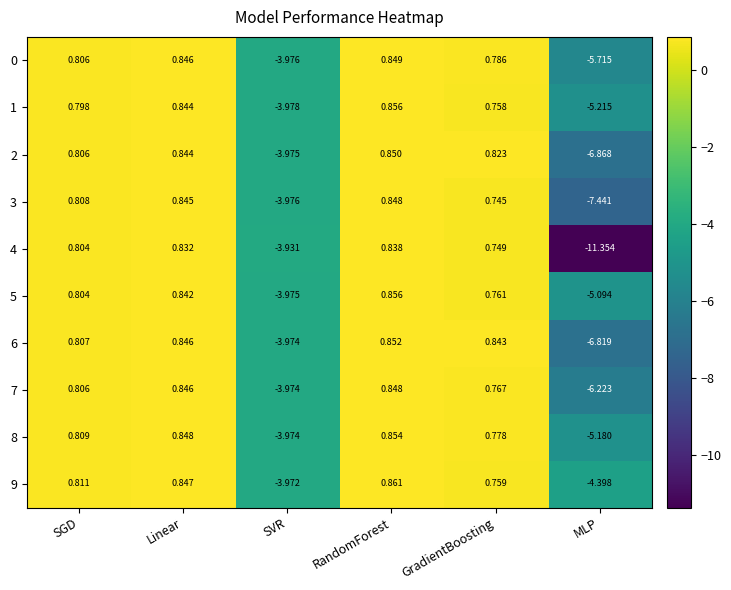

At which label does 3 first exceed 0?

SGD